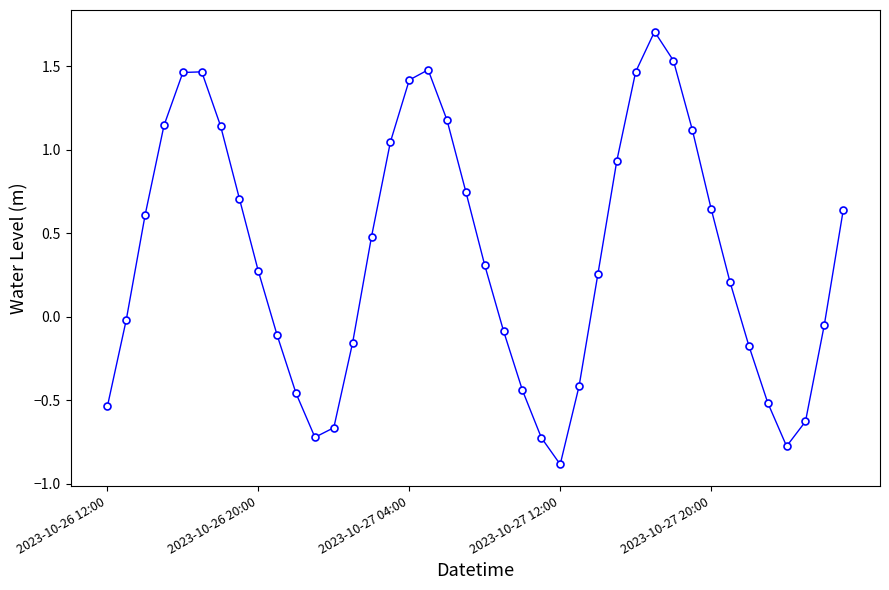

What is the difference between the maximum and minimum values?

2.6